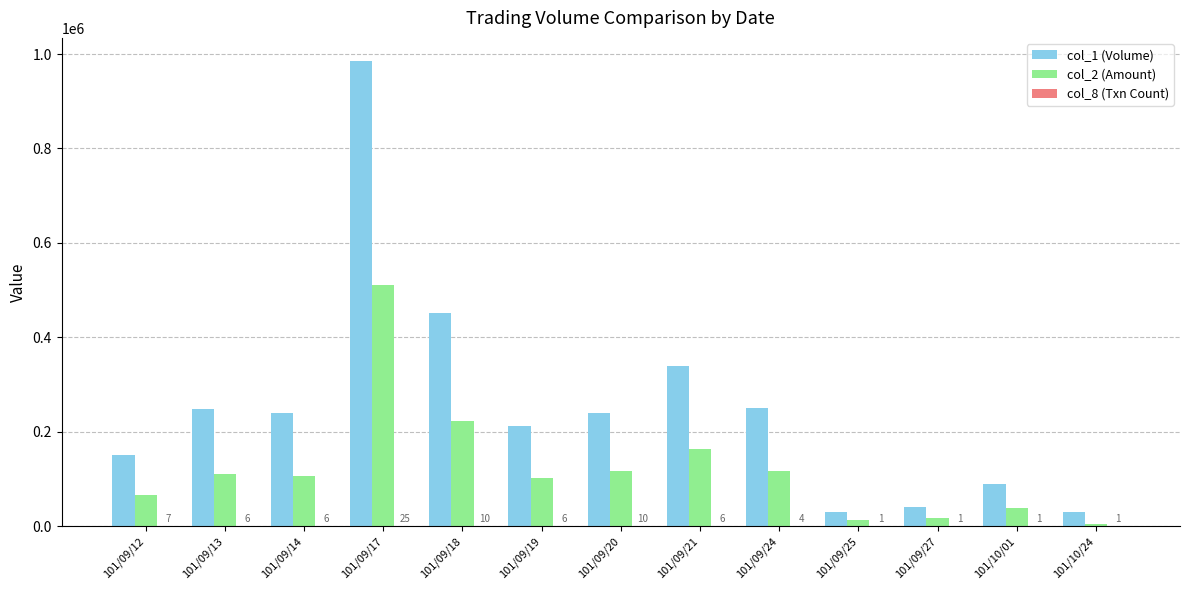

How many data points does each series have?

13